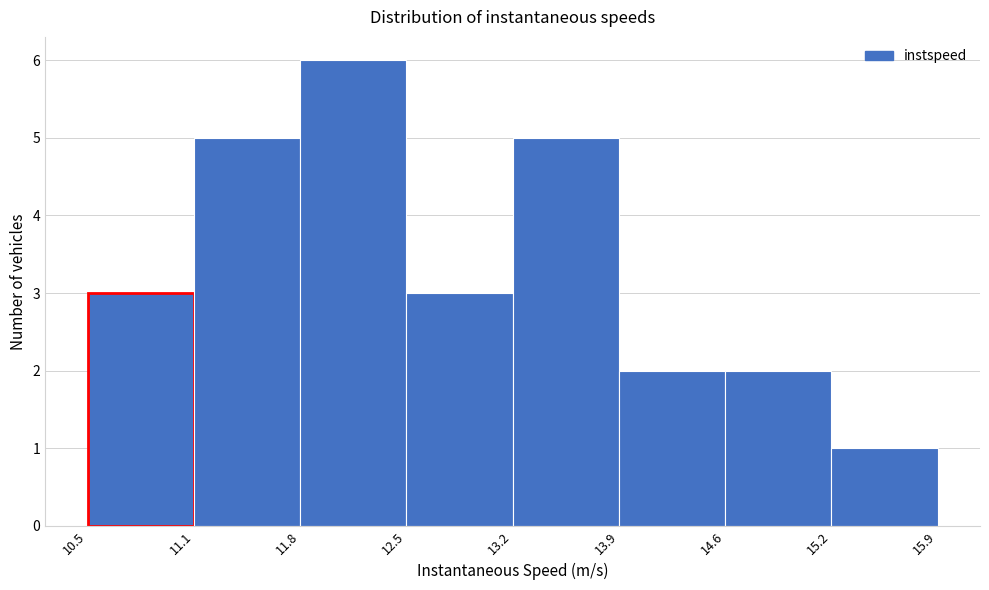

Reading left to right, list every bar in this chart as the range it spans on the x-axis followed by its height. The values are not printed on the chart, so give them approximately, as read against the axis.

10.5 to 11.1: 3
11.1 to 11.8: 5
11.8 to 12.5: 6
12.5 to 13.2: 3
13.2 to 13.9: 5
13.9 to 14.6: 2
14.6 to 15.2: 2
15.2 to 15.9: 1